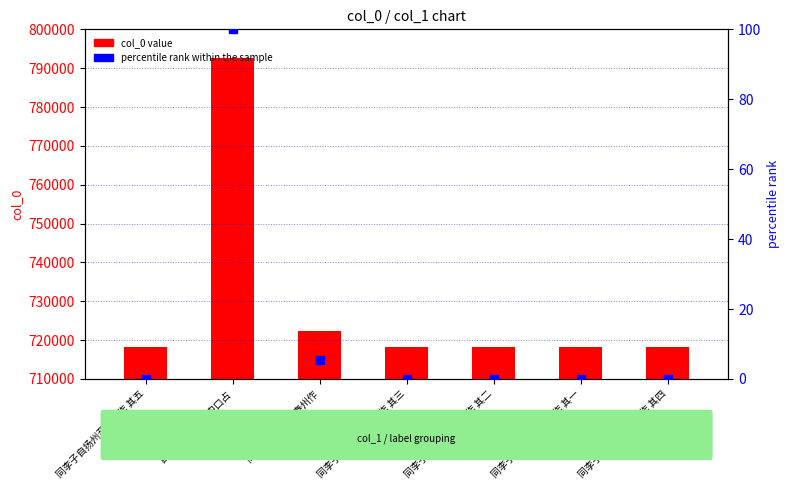

At how many categories does at least one series exceed 540867?

7